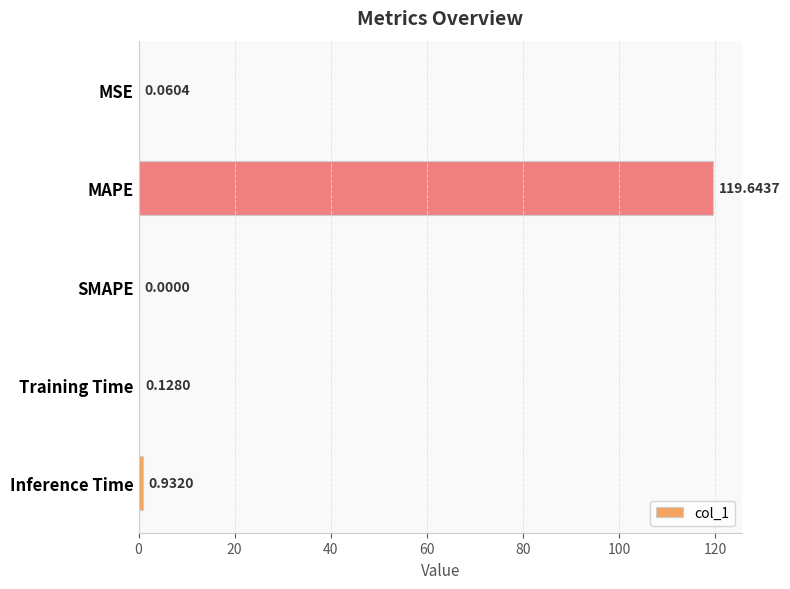

What is the sum of all values?

120.8